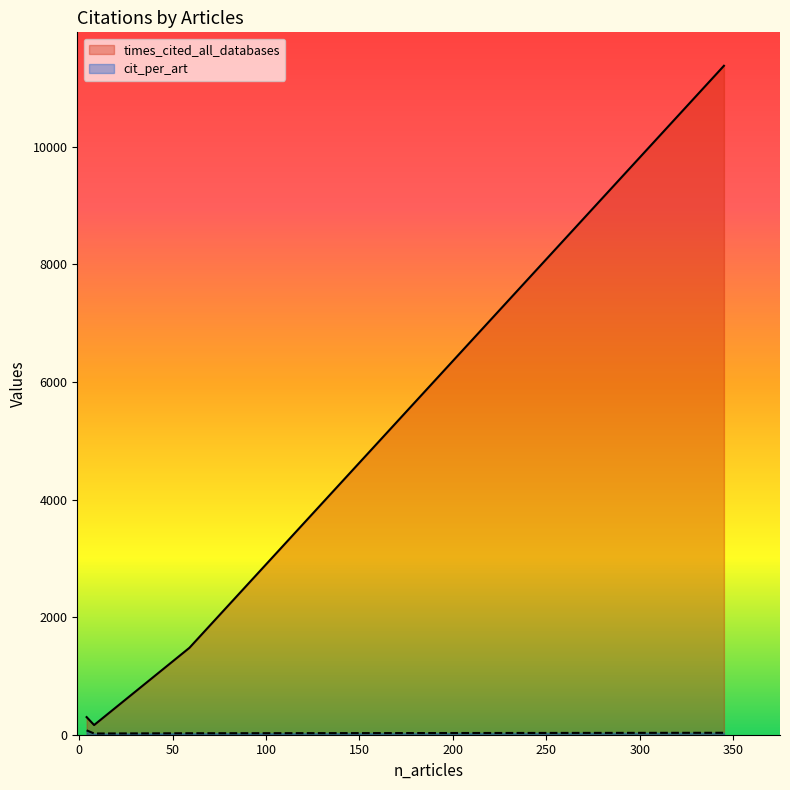

What is the maximum value shown in the chart?

11379.0